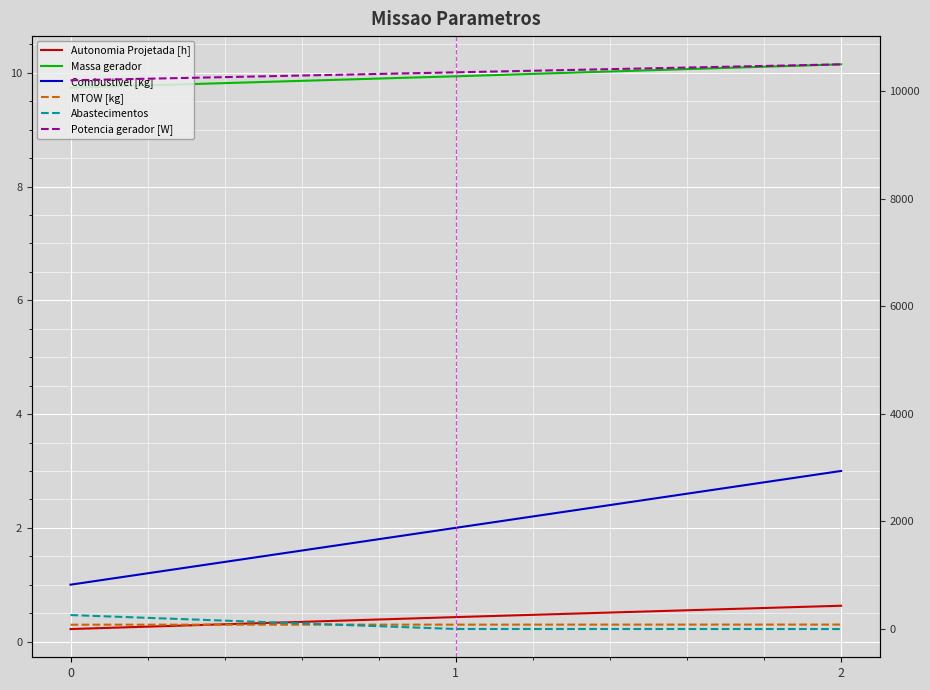

What is the difference between the Potencia gerador [W] values at 2 and 1?

148.7